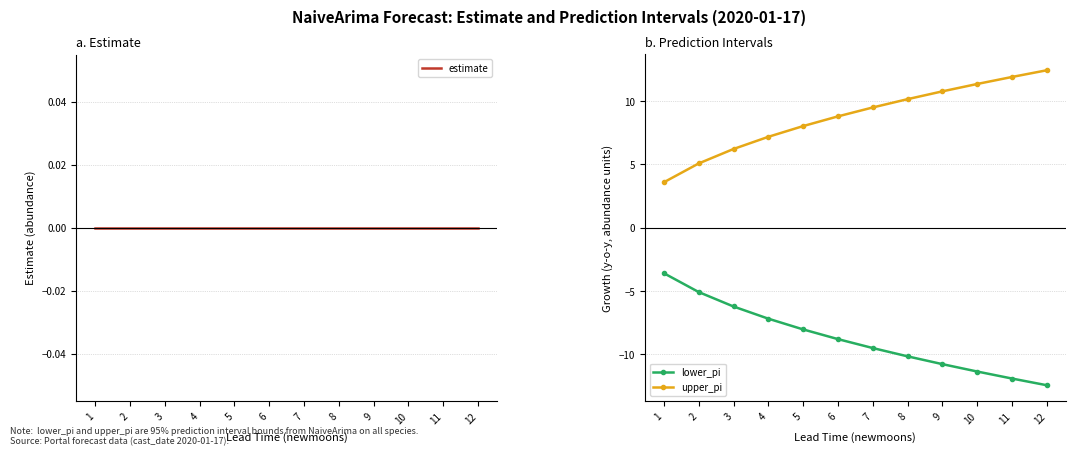

Which series has the largest total across all categories?

upper_pi